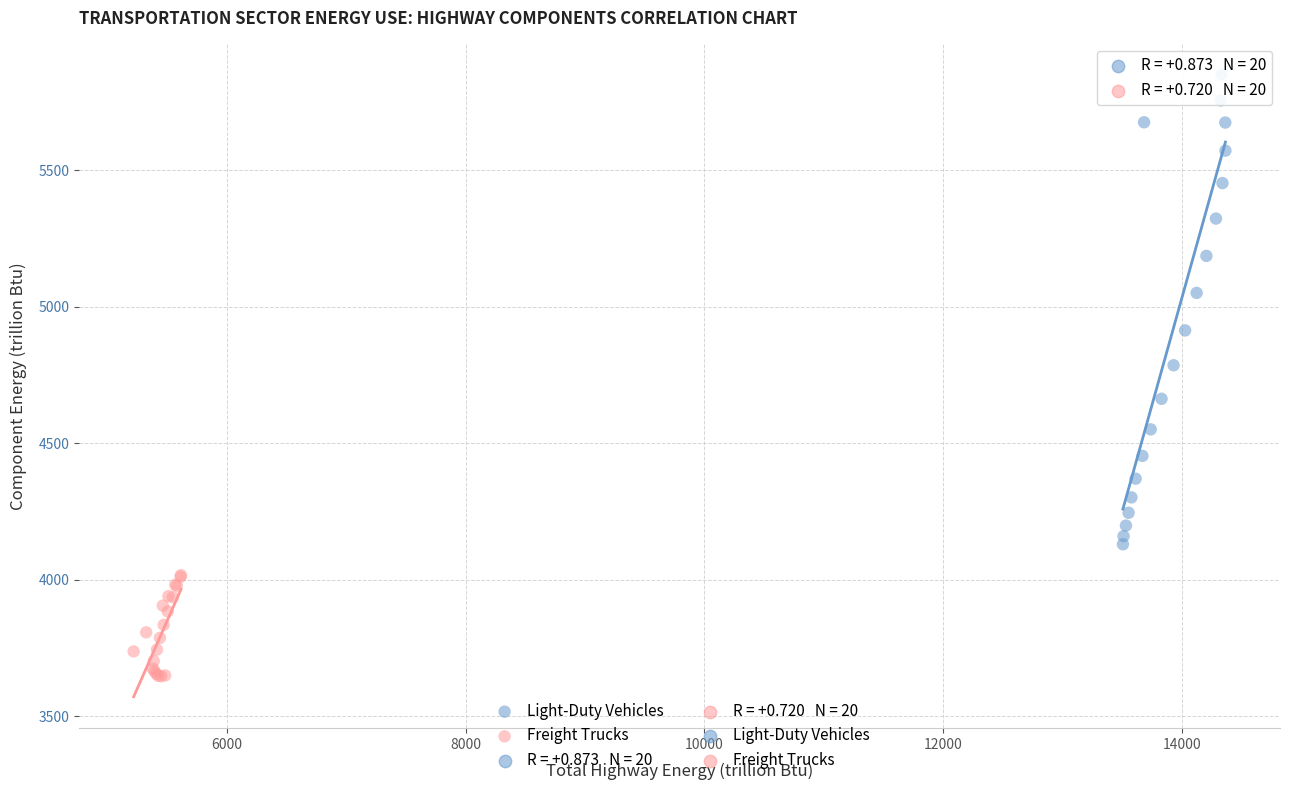

Which series contains the lowest Y value?

Freight Trucks